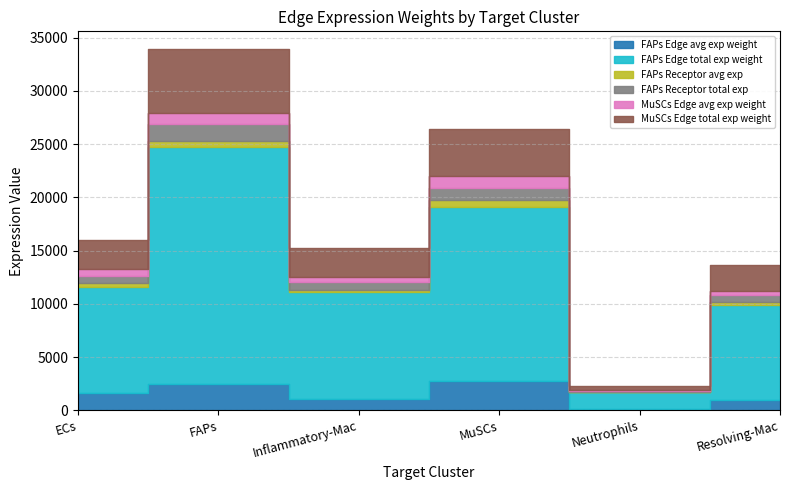

Does the chart have visible grid lines?

Yes